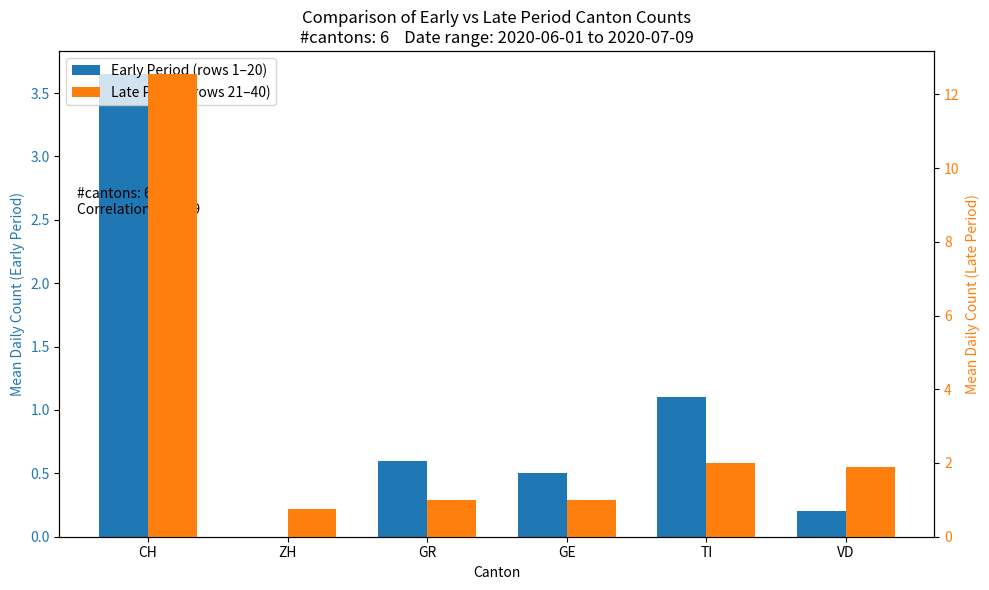

What is the total value across all series at GR?

1.6